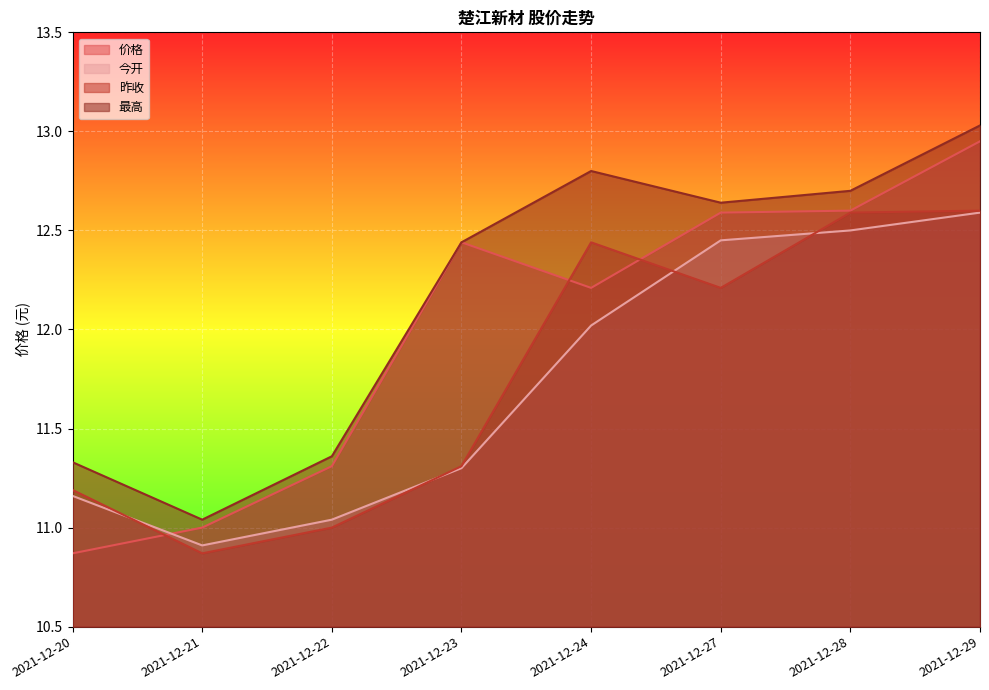

At which category is the sum across all series the highest?

2021-12-29